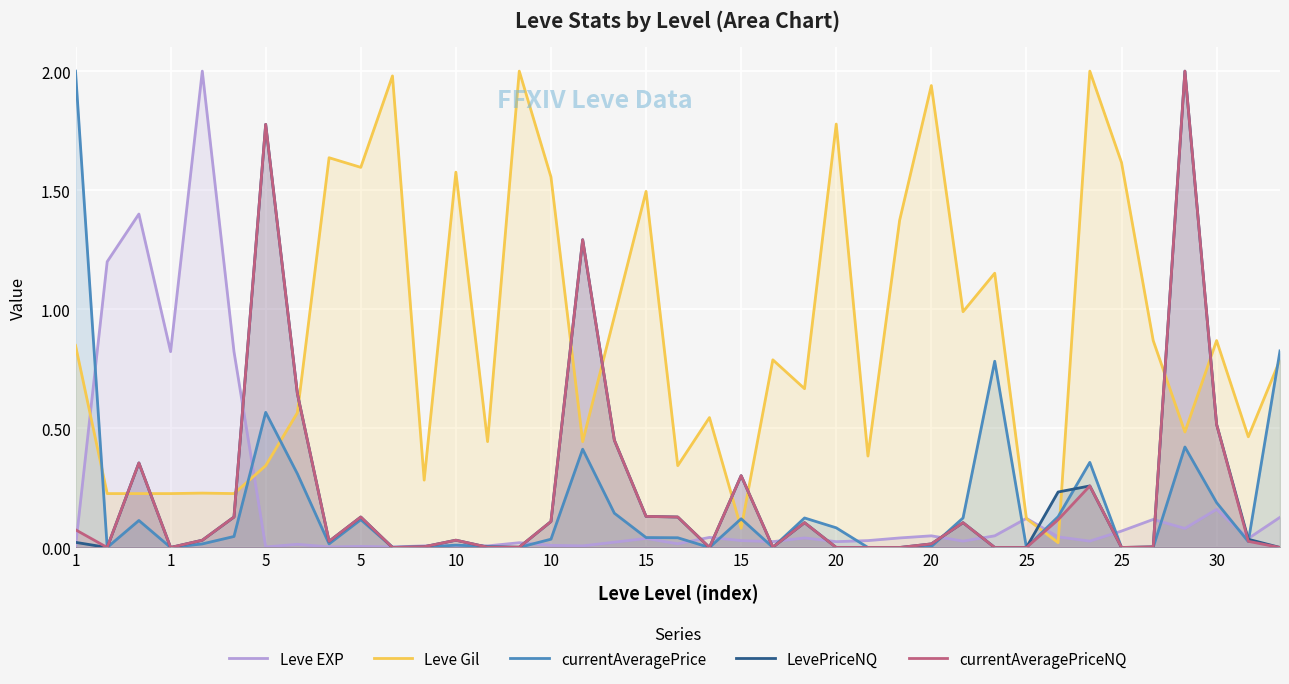

What is the total value across all series at 15?

1.8